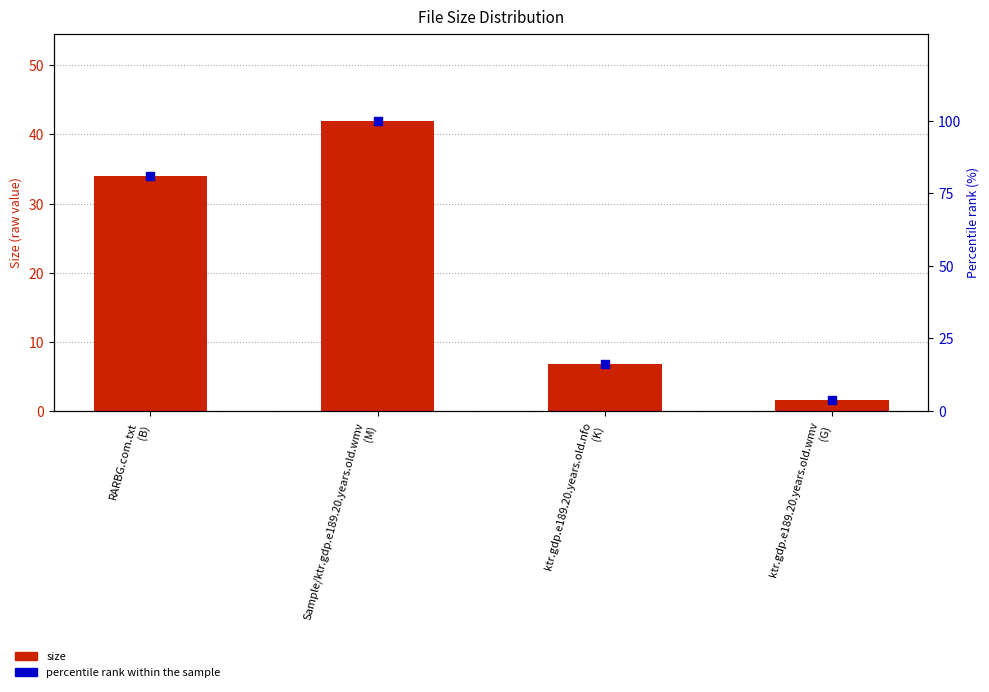

Is the value of percentile rank at Sample/ktr.gdp.e189.20.years.old.wmv
(M) greater than the value of size at RARBG.com.txt
(B)?

Yes